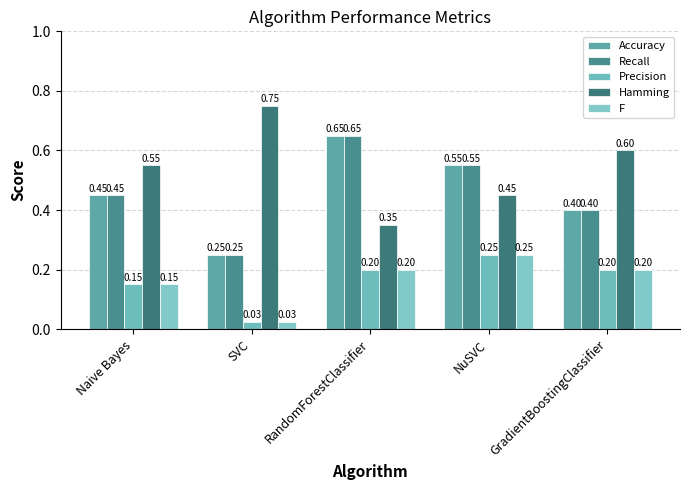

What value does the Accuracy series have at SVC?

0.2